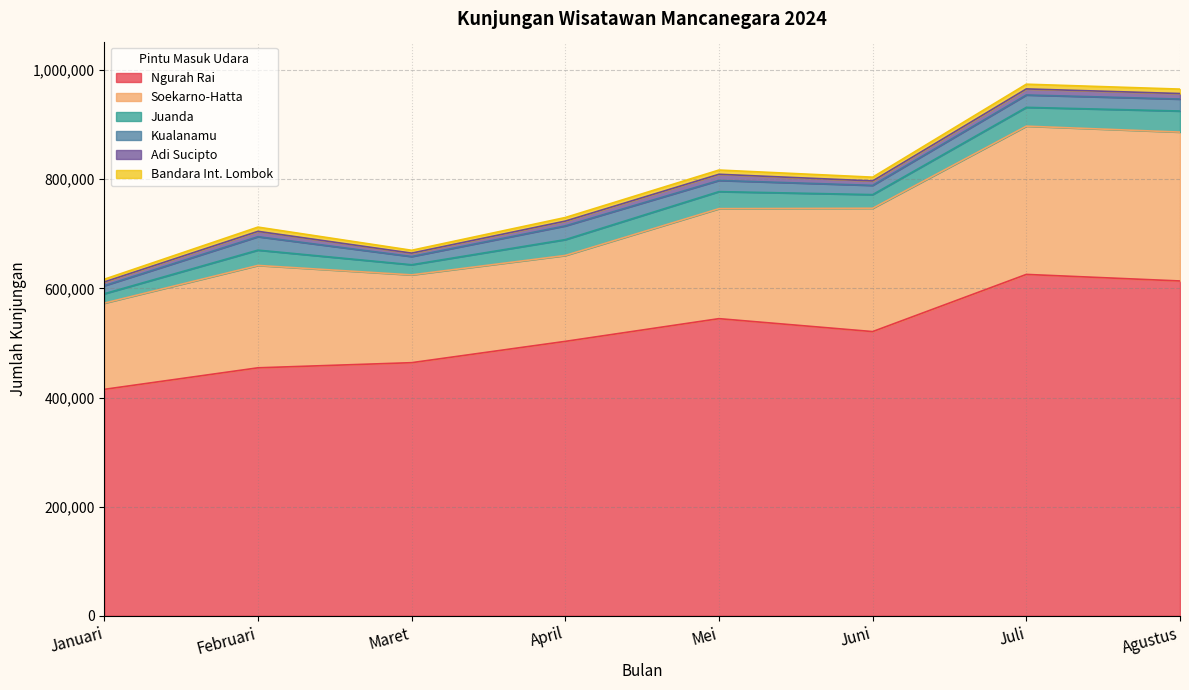

Which category has the highest value in the Soekarno-Hatta series?

Agustus